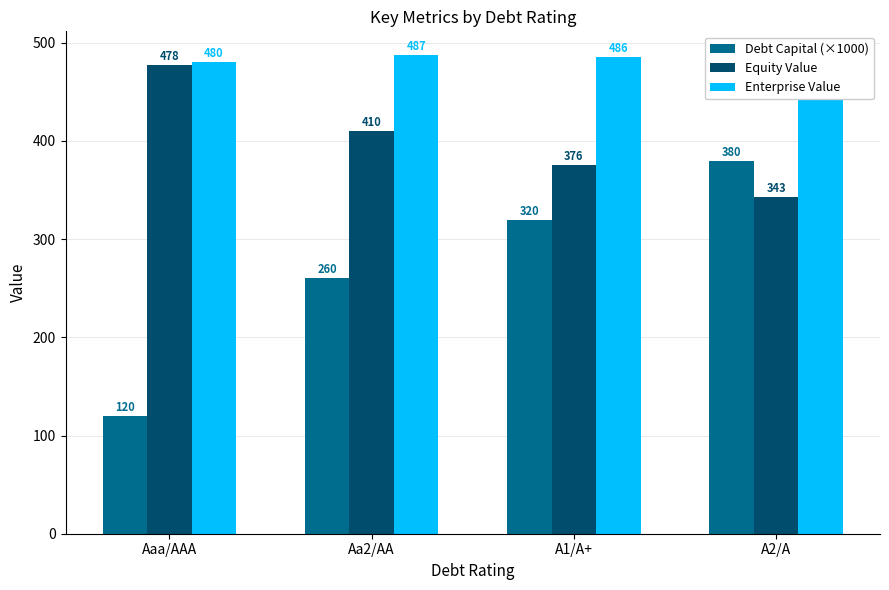

True or false: Equity Value has a value of 409.7 at Aa2/AA.

True